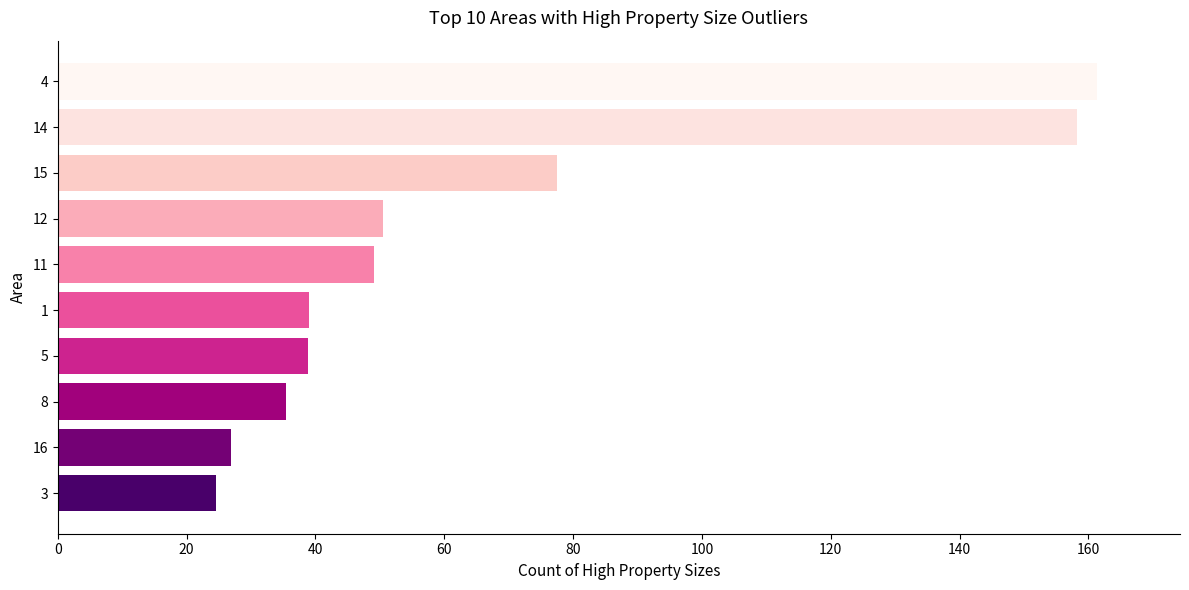

At which label is the value closest to 92?

15